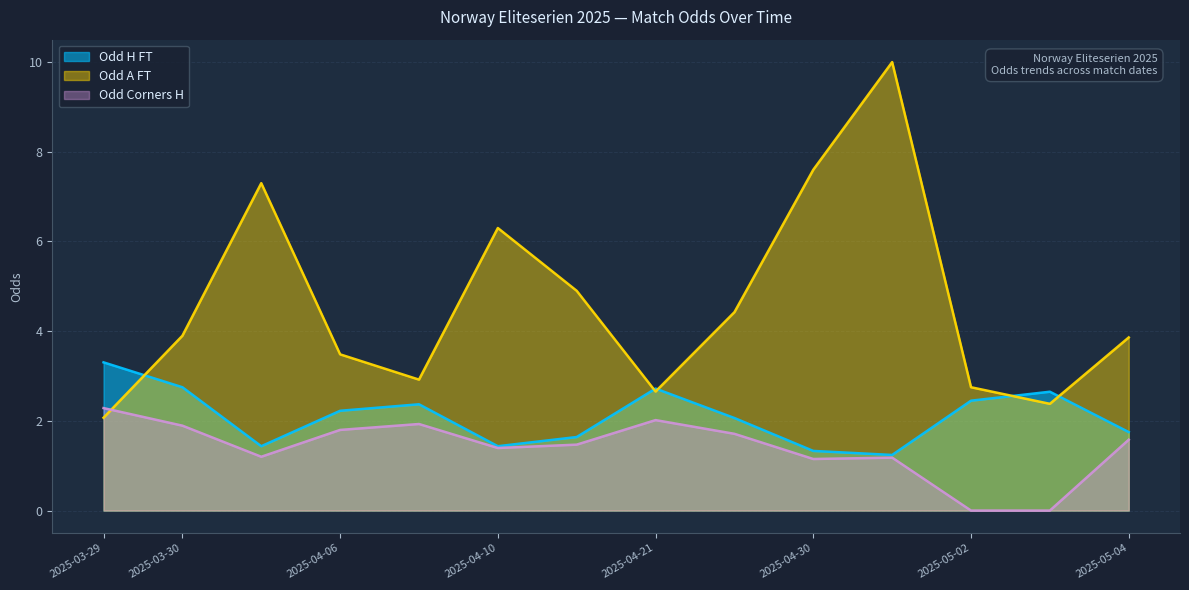

Between 2025-04-21 and 2025-04-09, which is larger?

2025-04-09